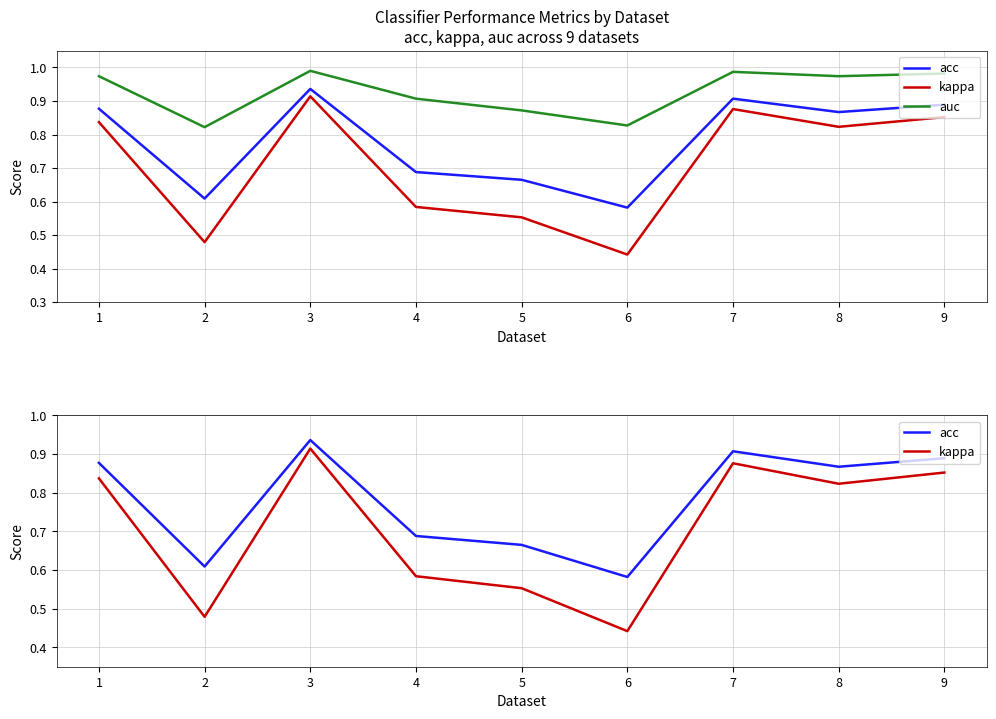

Rank the series at 6 from highest to lowest value.

auc, acc, kappa